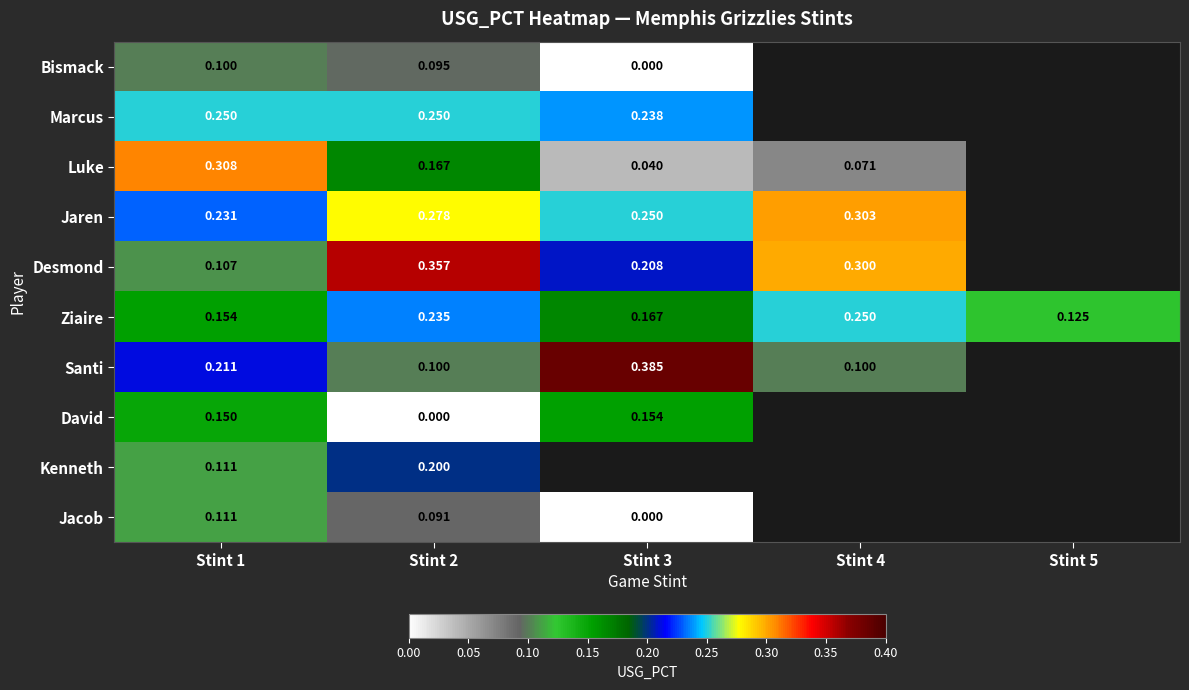

Is the value of Kenneth at Stint 2 greater than the value of Desmond at Stint 1?

Yes